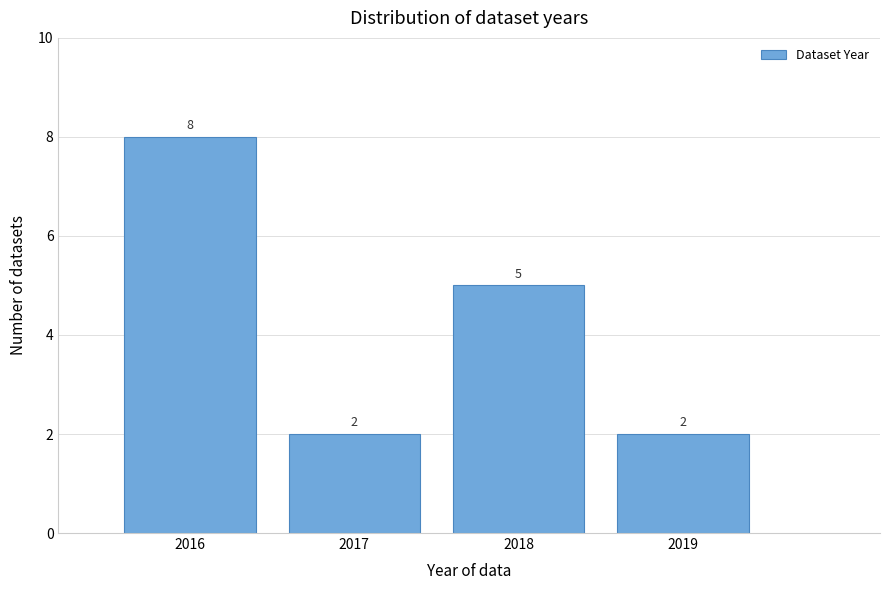

Reading left to right, what are all the values shown in this chart?

2016=8	2017=2	2018=5	2019=2